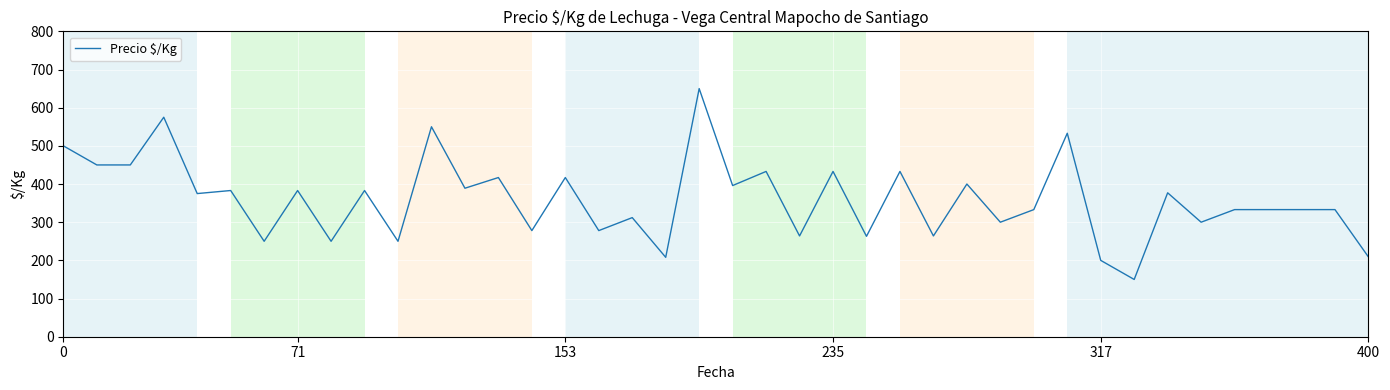

What is the difference between the maximum and minimum values?

500